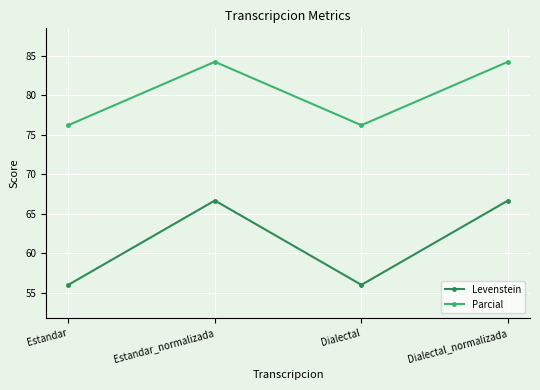

What are all the series names shown in the legend?

Levenstein, Parcial